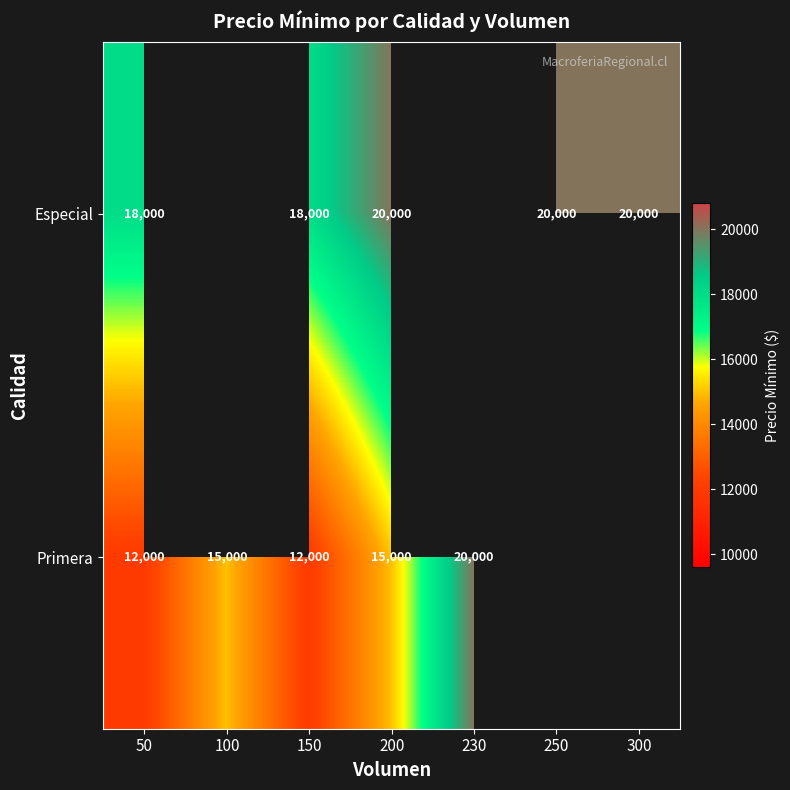

Is it true that Especial equals 12420 at 50?

False